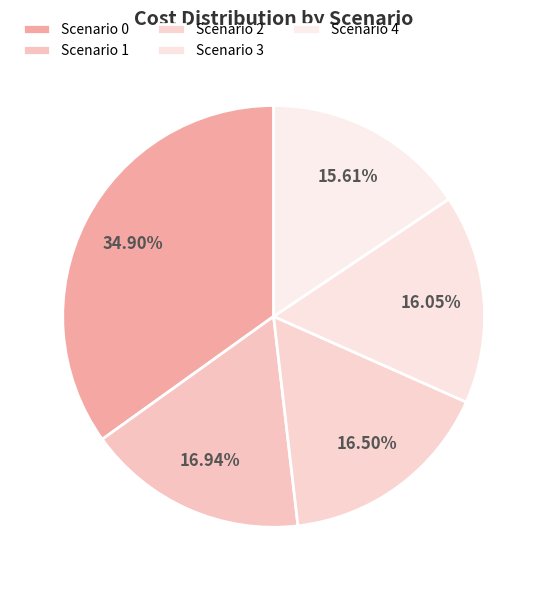

How many segments does this pie chart have?

5